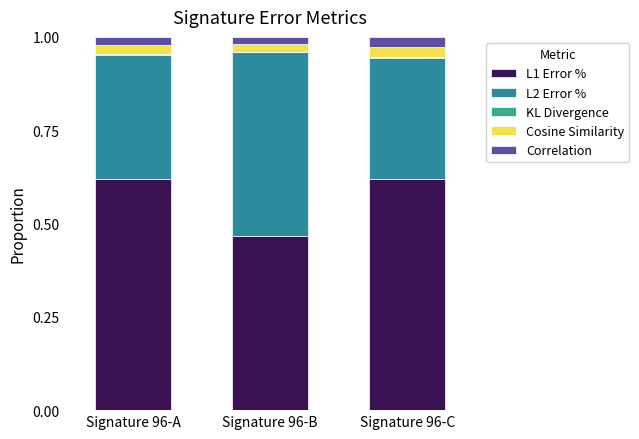

What is the sum of all L1 Error % values?

1.7